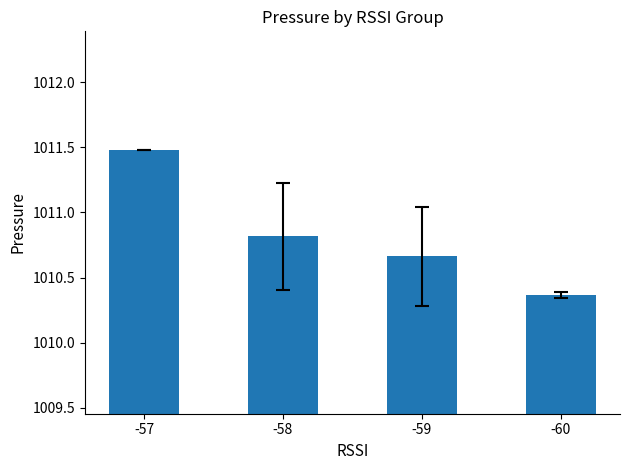

How many data points does each series have?

4